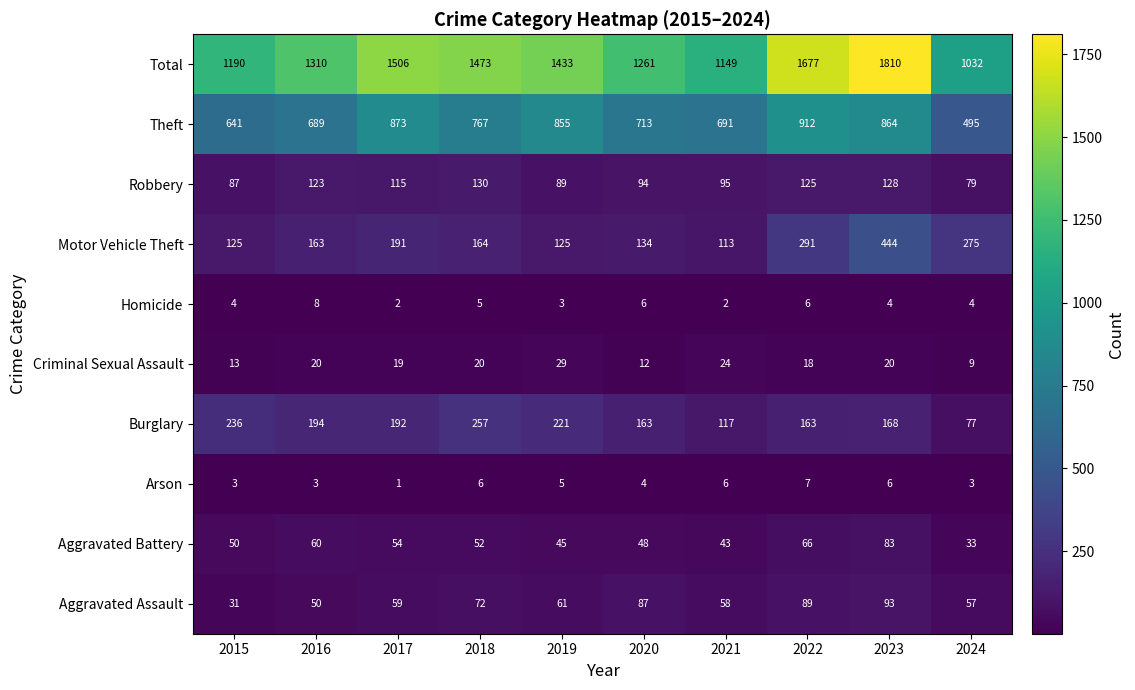

Count the Arson values in the range 3 to 6.

8